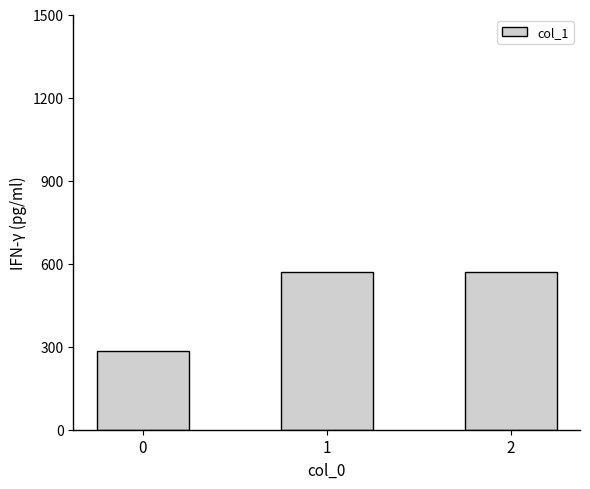

What value does the data have at 2?

571.4